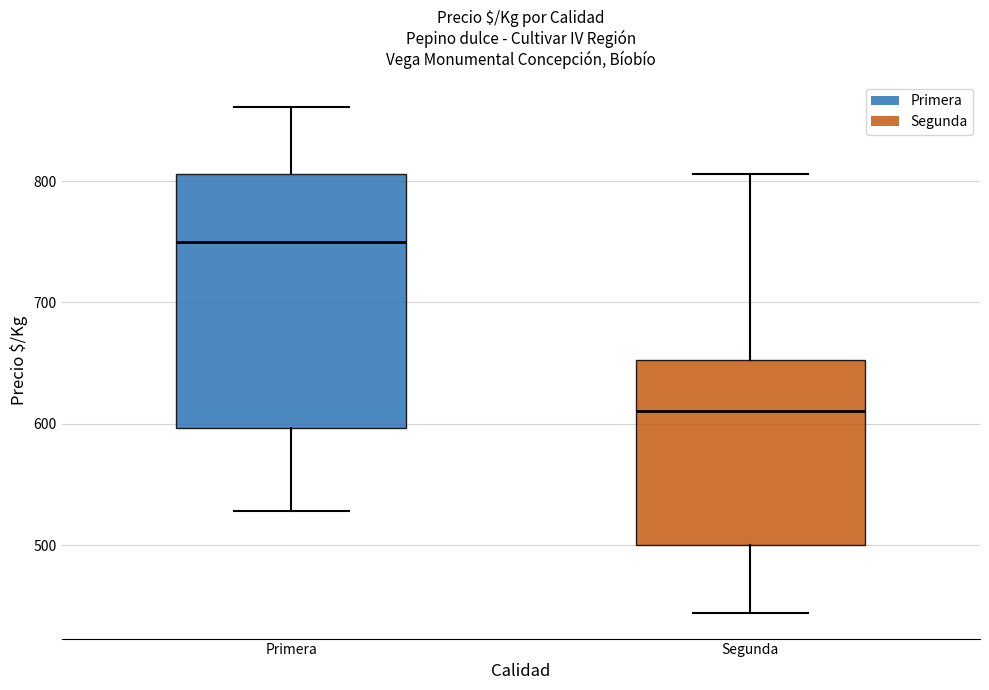

Reading left to right, read every box against the y-axis: the position of its median line, the range the box covers, and the ends of its whiskers. The values are not printed on the chart, so give them approximately, as read against the axis.

Primera: median 750, box 600 to 810, whiskers 530 to 860
Segunda: median 610, box 500 to 650, whiskers 440 to 810